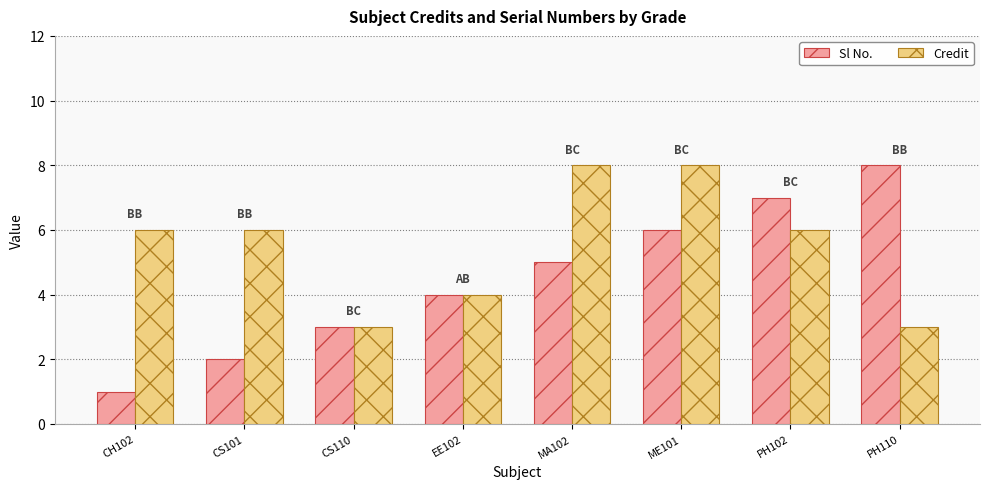

At CS101, list the series in order from smallest to largest.

Sl No., Credit